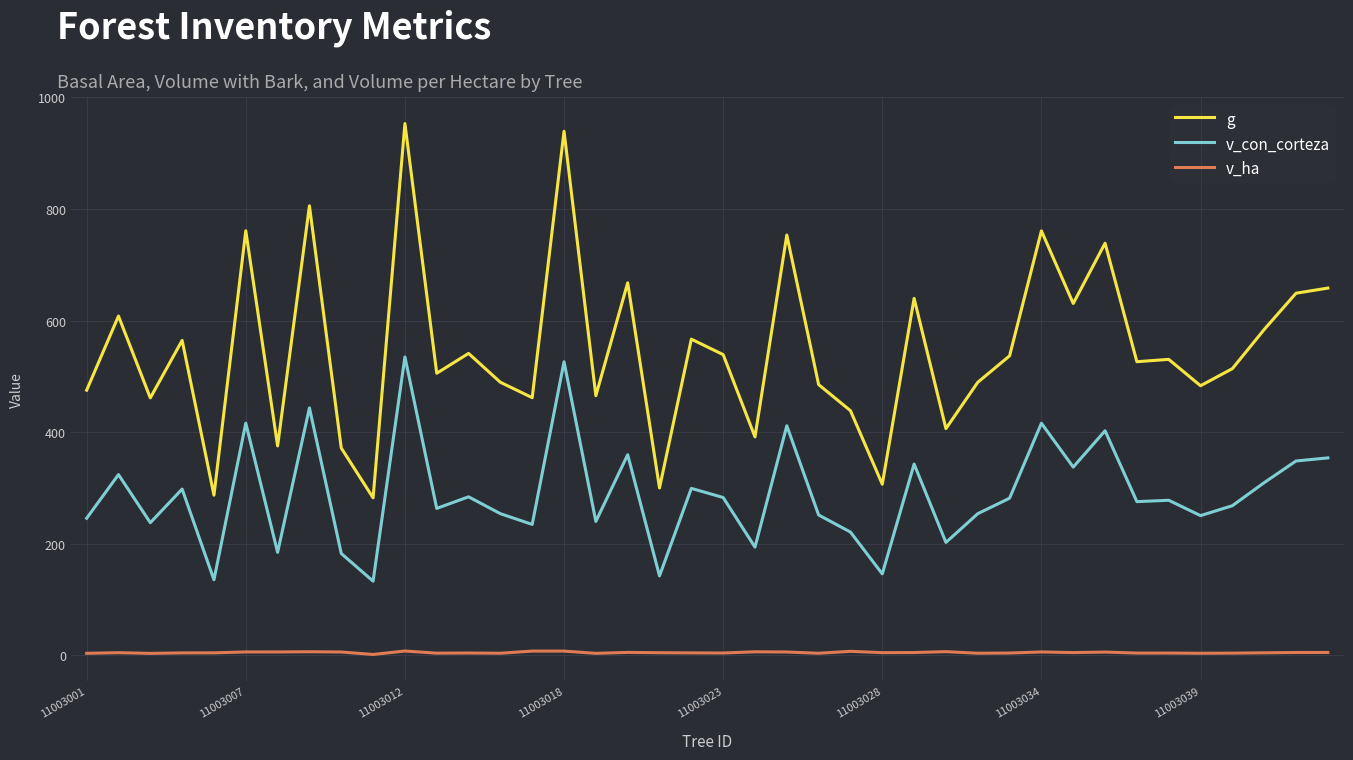

True or false: g has more than 1 interior local peaks.

True